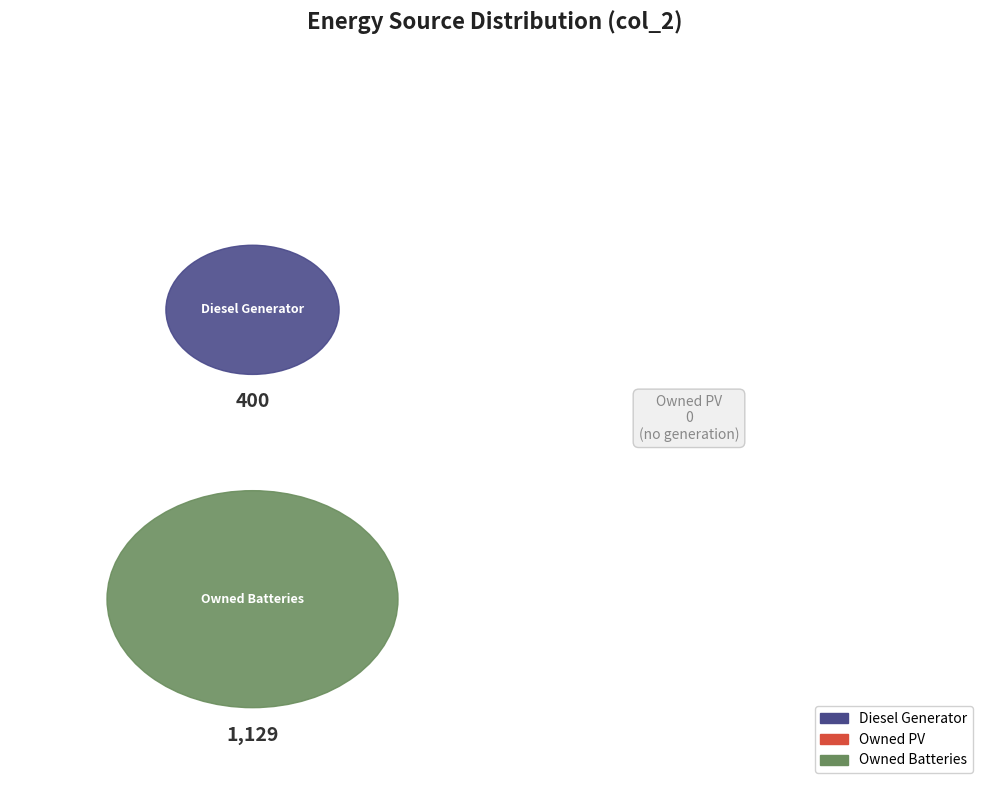

What is the change in value from Diesel Generator to Owned Batteries?

+729